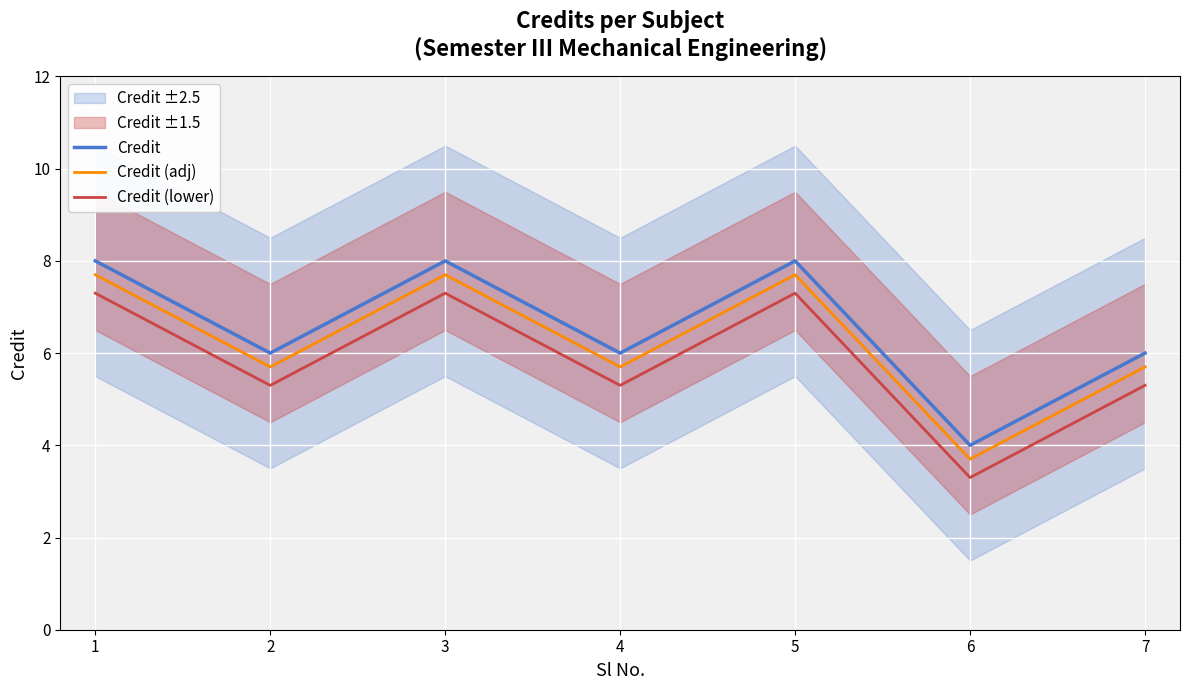

Rank the series at 7 from lowest to highest value.

Credit (lower), Credit (adj), Credit